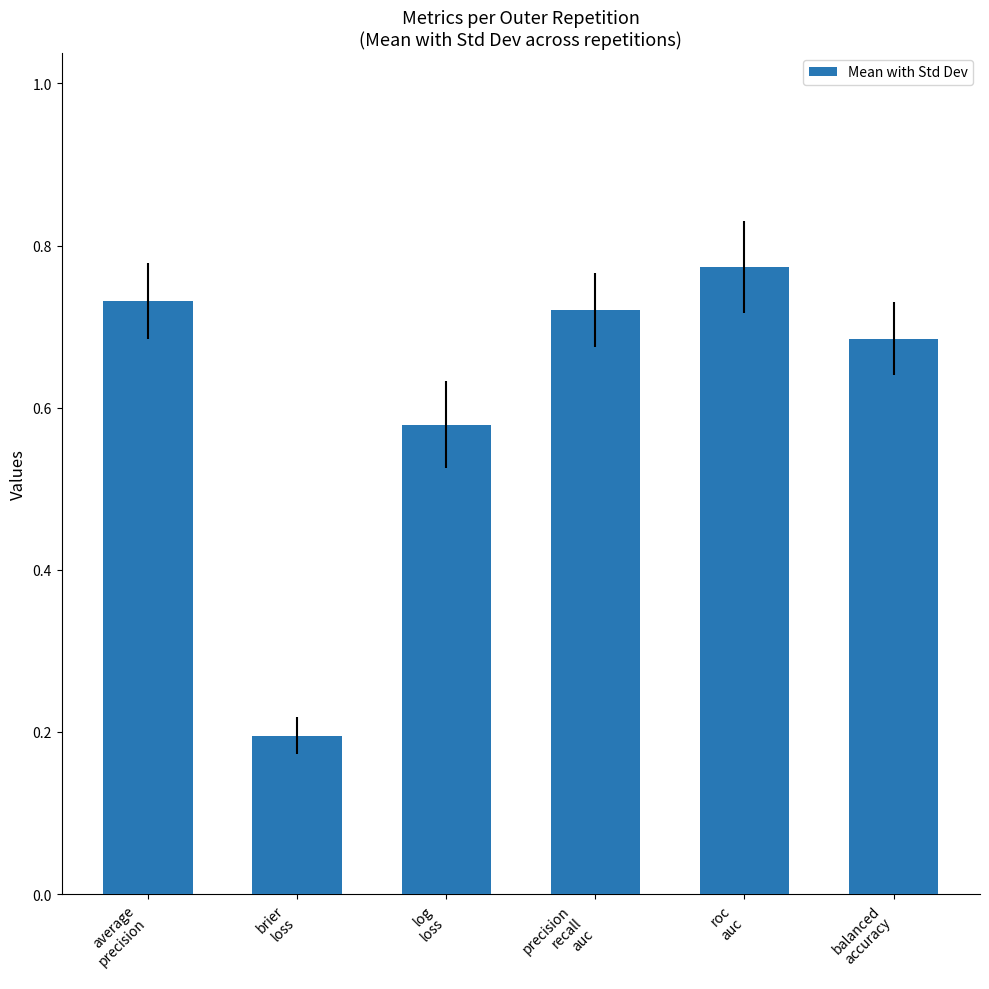

Between precision
recall
auc and brier
loss, which is larger?

precision
recall
auc